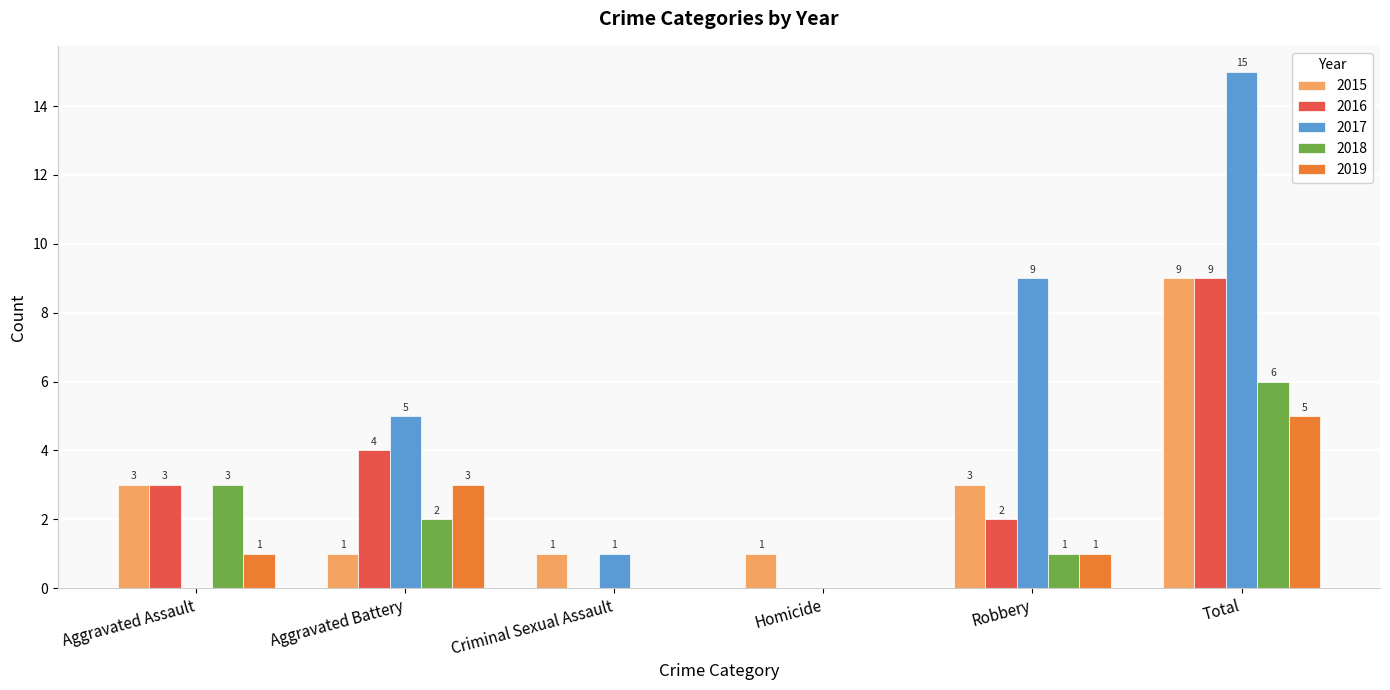

How many positive values does the 2017 series have?

4